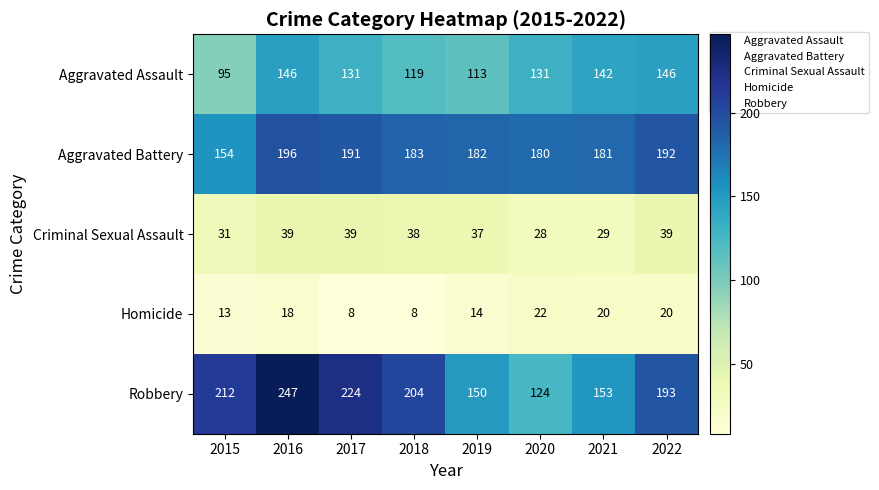

The Aggravated Assault series shows 131 at 2017. True or false?

True